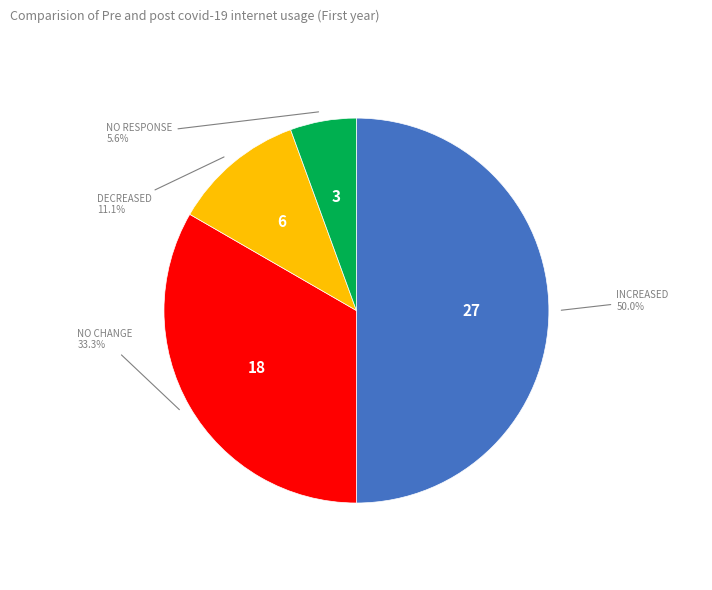

How many segments does this pie chart have?

4